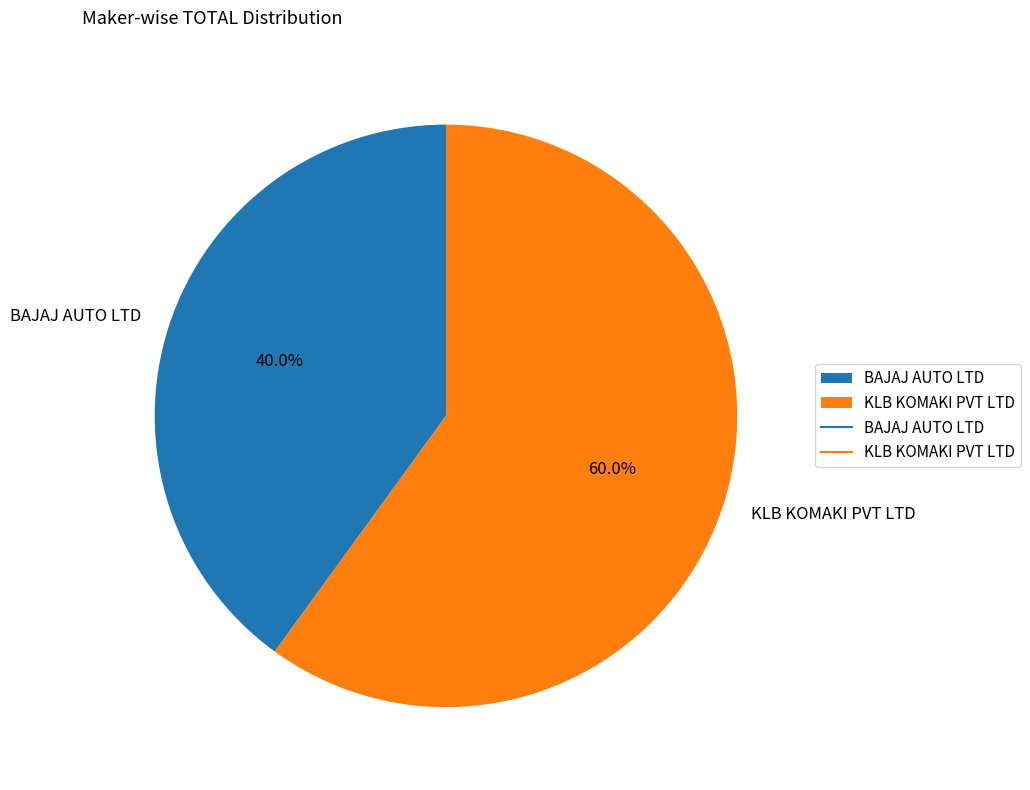

Count the number of slices in the pie.

2